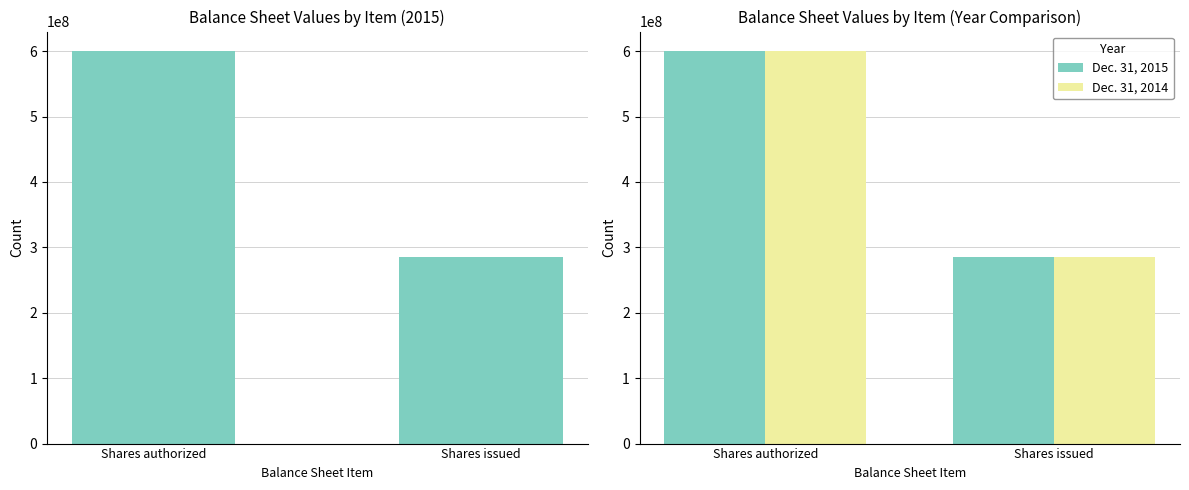

Count the Dec. 31, 2014 values in the range 285834964 to 600000000.

2